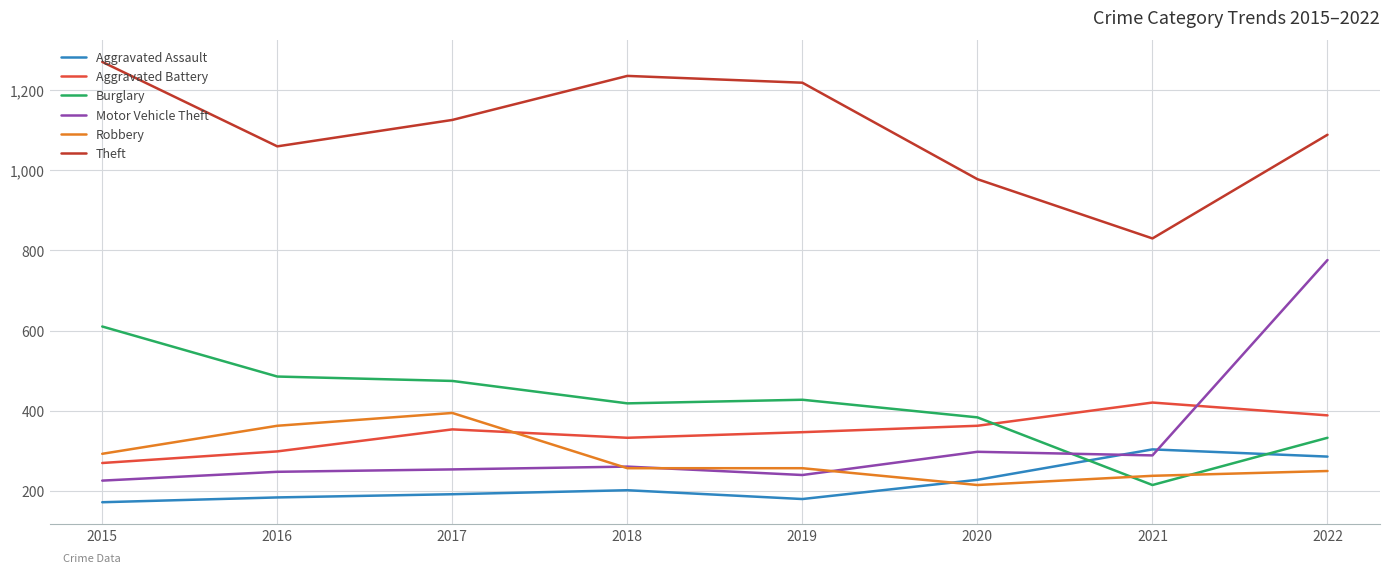

How many lines are shown in the chart?

6